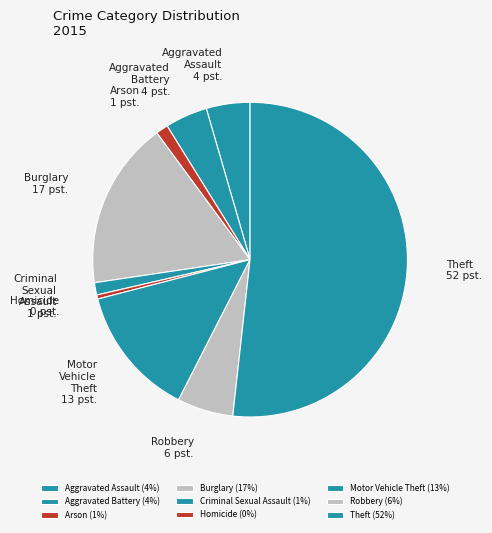

What is the ratio of the value at Motor Vehicle Theft to the value at Theft?

0.3